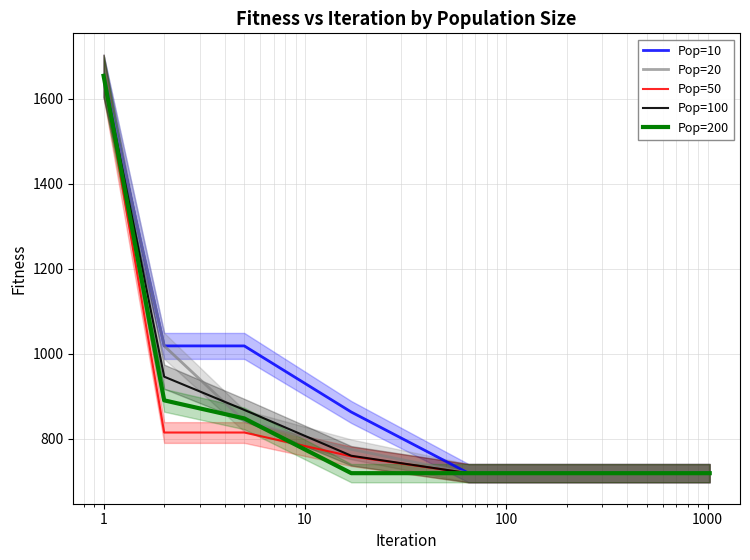

What is the difference between the Pop=10 values at 1 and 10?

155.6